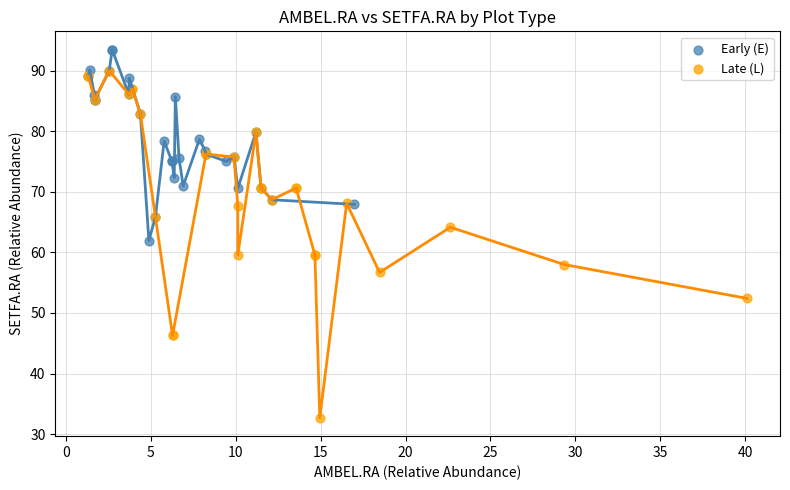

Which series has the widest spread of Y values?

Late (L)